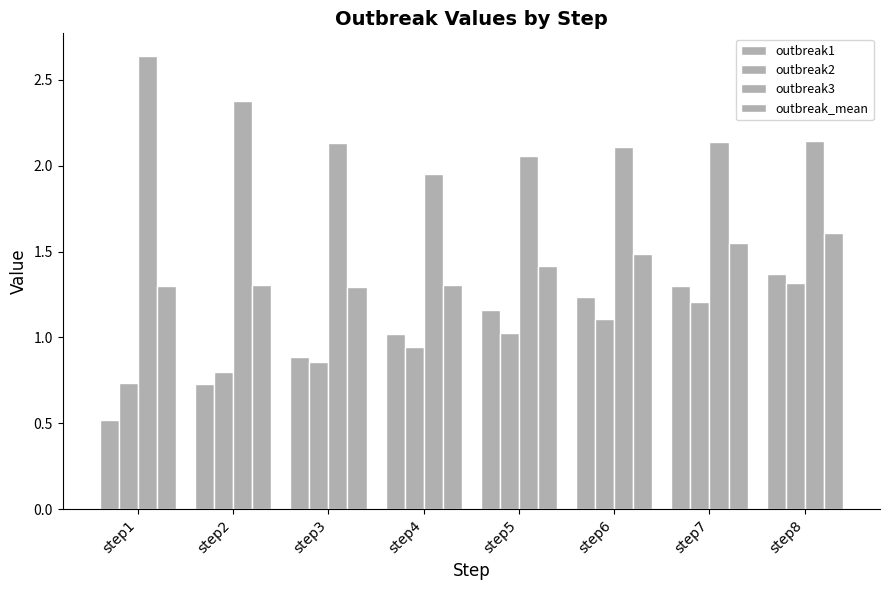

Count the number of categories in the chart.

8